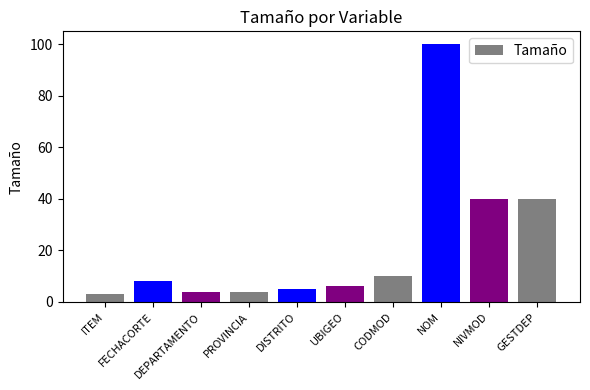

What position from the left is CODMOD?

7